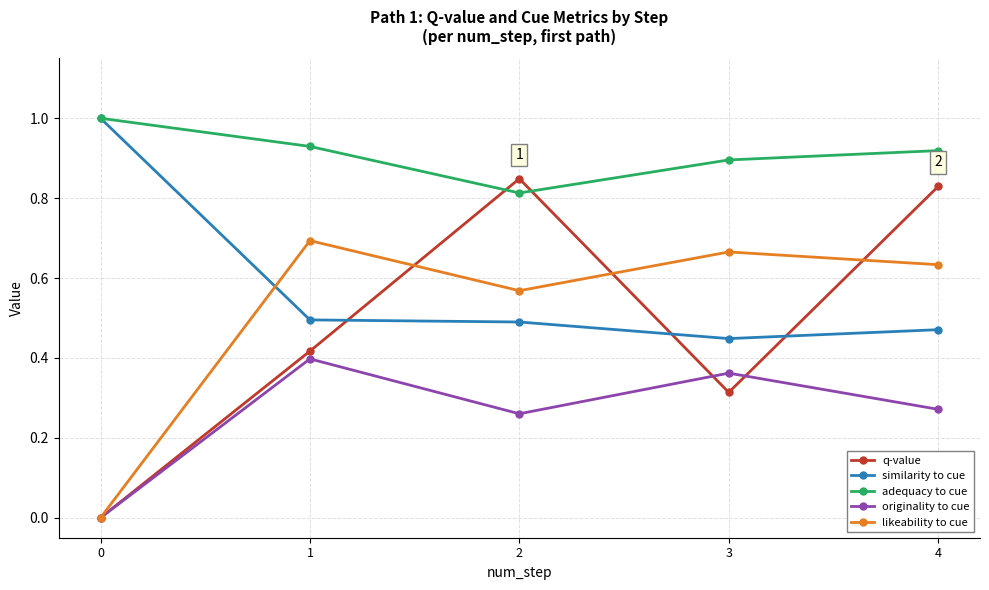

Count the q-value values in the range 0 to 1.

5